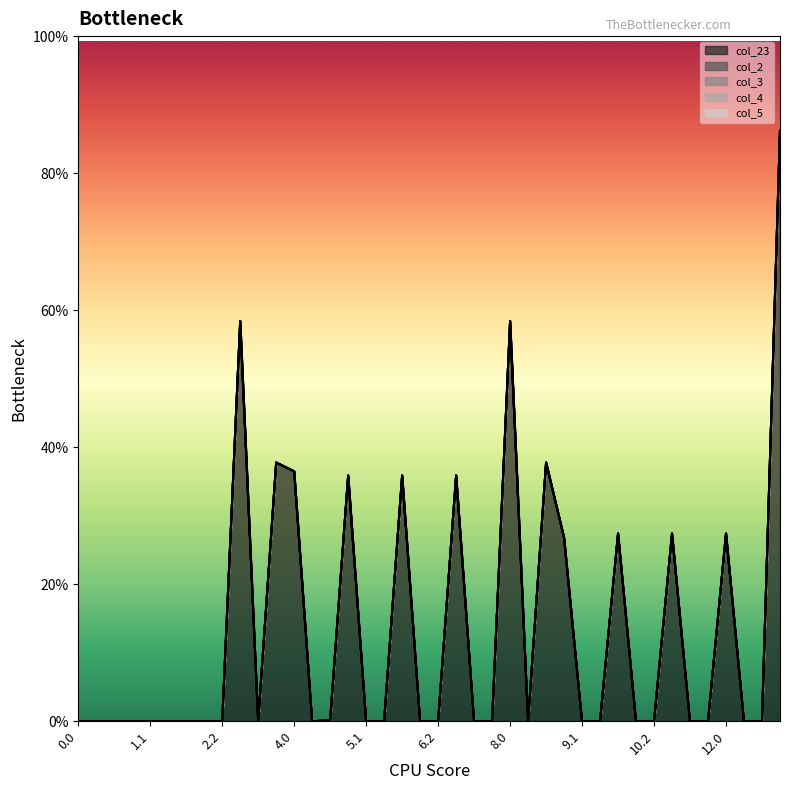

What is the label of the 27th point from the left?

8.2